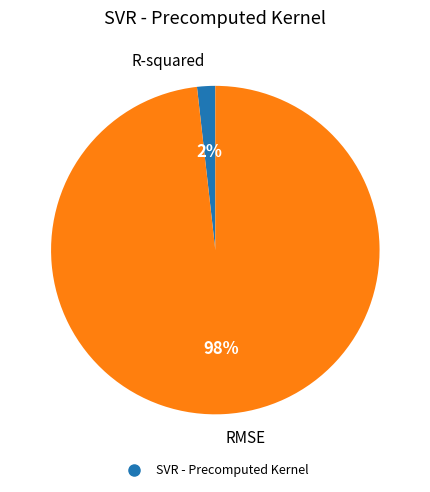

Is there a majority slice in this chart?

Yes